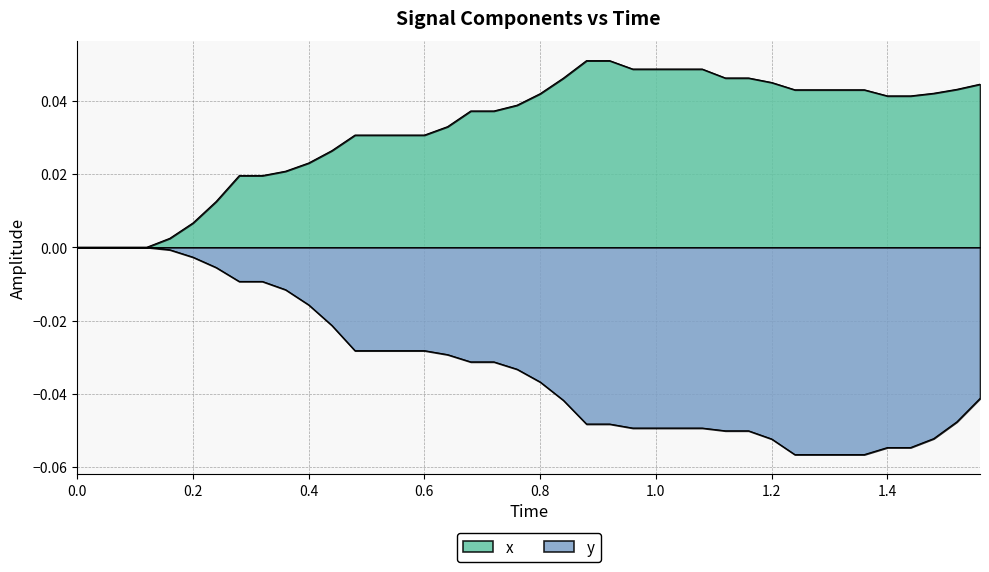

True or false: x has more than 0 points higher than both neighbors.

False